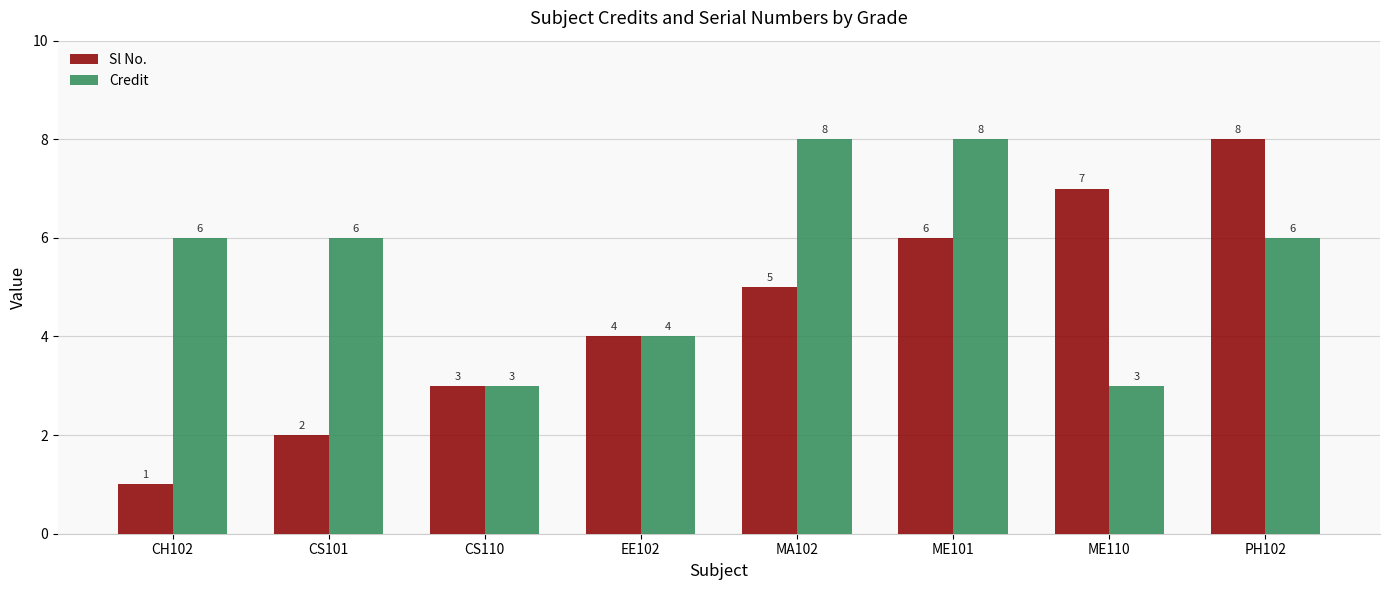

The value of Credit at MA102 is 5. True or false?

False